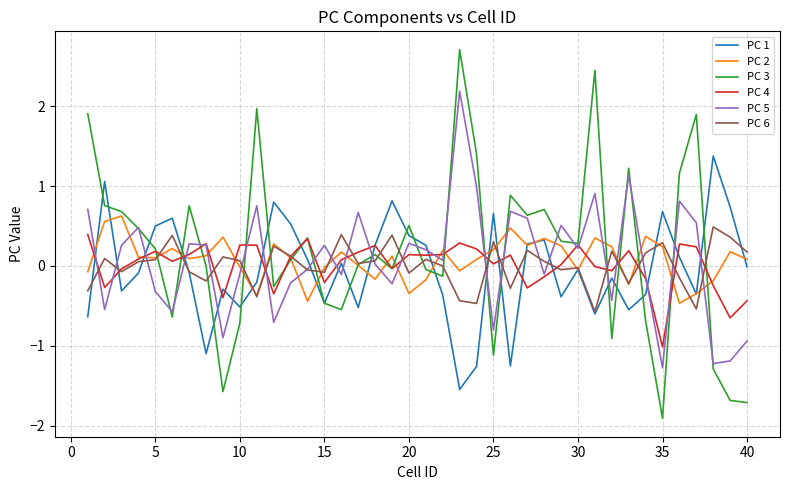

What are all the series names shown in the legend?

PC 1, PC 2, PC 3, PC 4, PC 5, PC 6